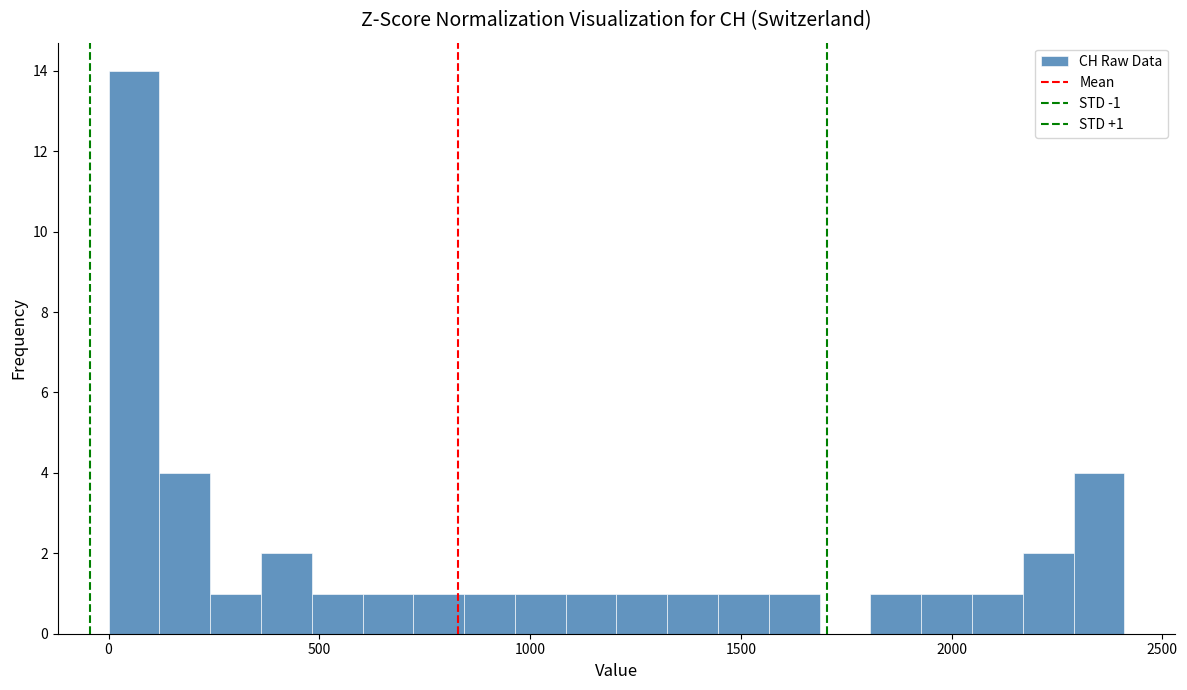

Around what value on the x-axis is the tallest bar? Give the approximate position of its centre, as read against the axis.

50